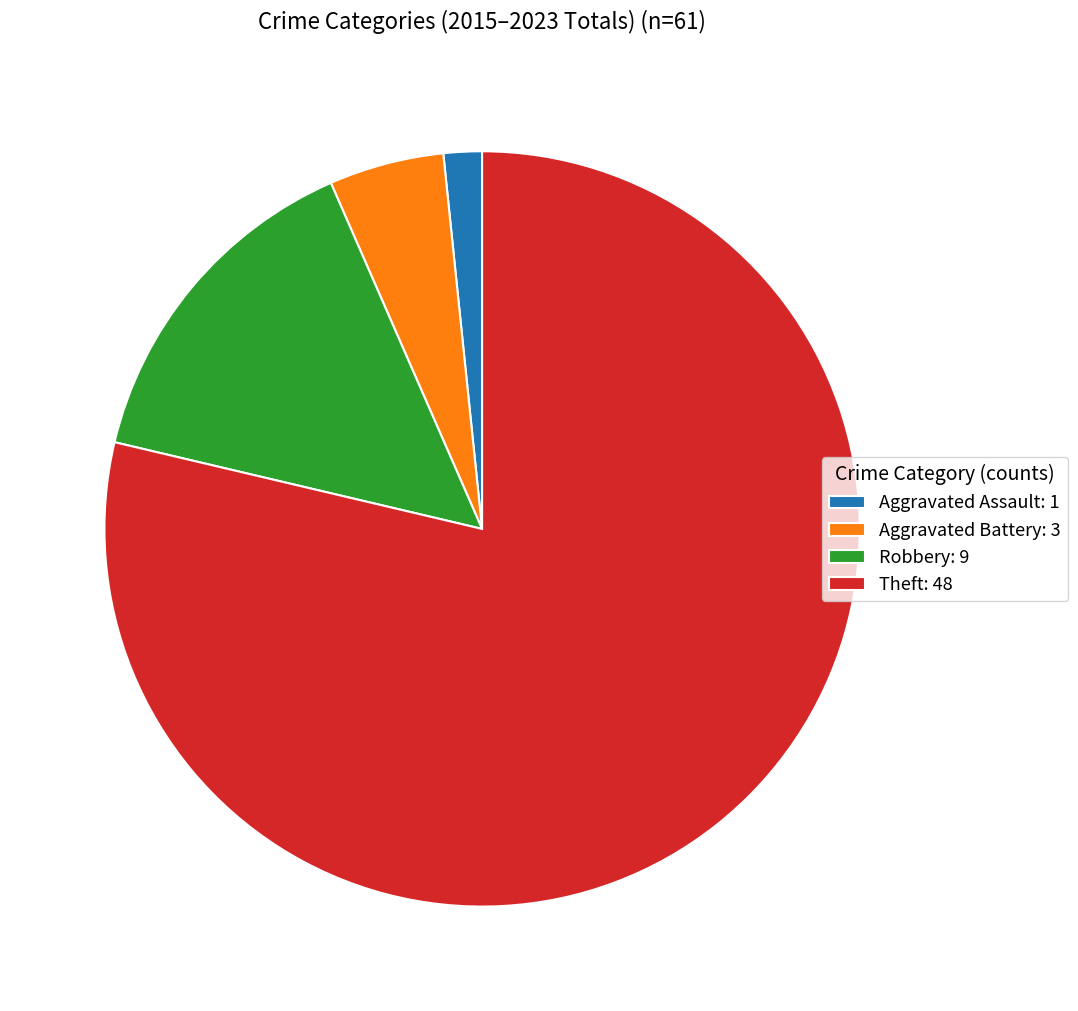

Which category has the smallest portion of the pie?

Aggravated Assault